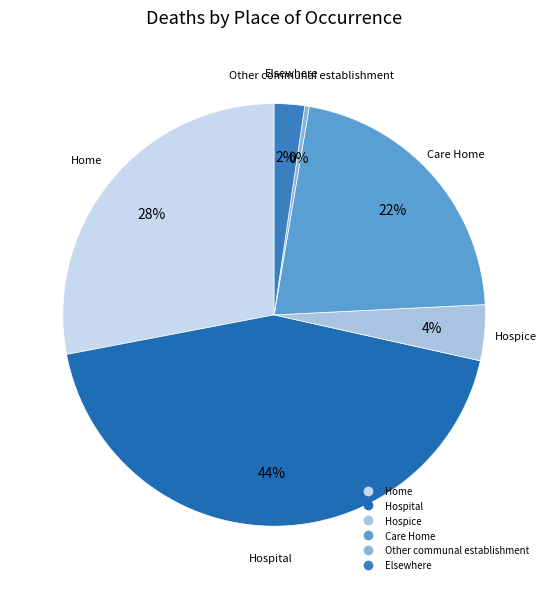

The Hospice slice represents 16% of the pie. True or false?

False